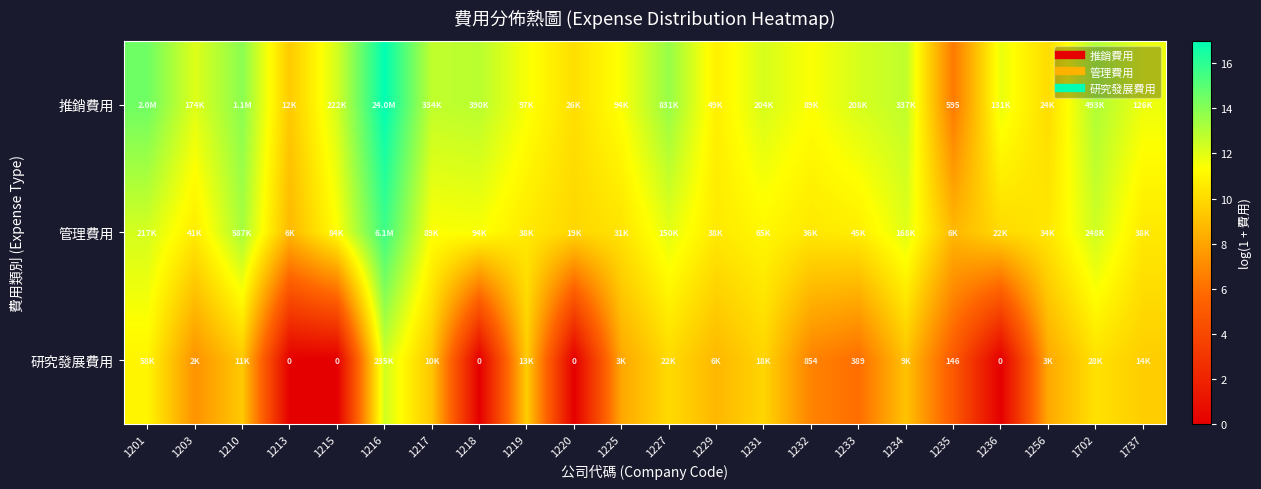

List the series in order of their overall mean, highest first.

推銷費用, 管理費用, 研究發展費用